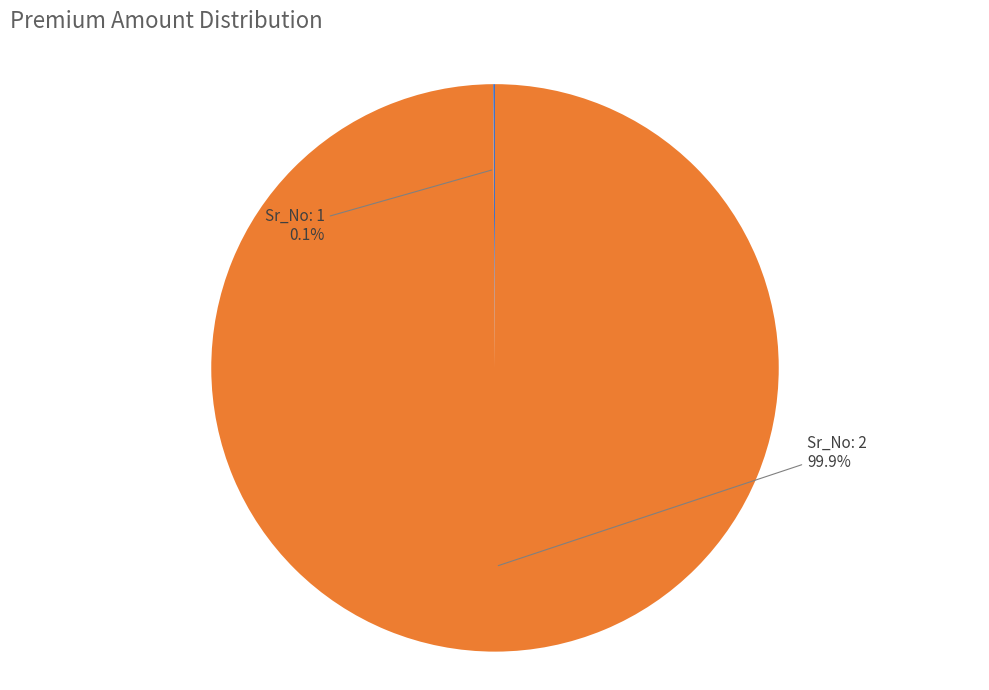

Does Sr_No: 2 represent more than half of the total?

Yes